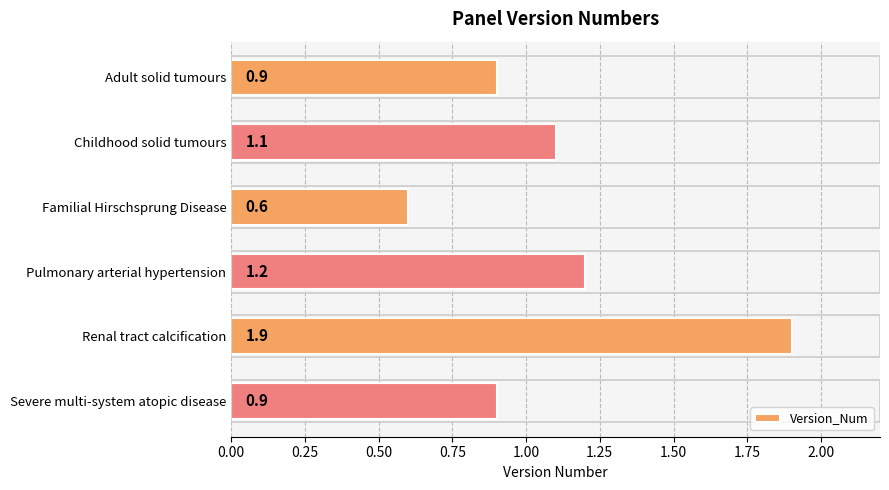

Which category has the lowest value across all series?

Familial Hirschsprung Disease